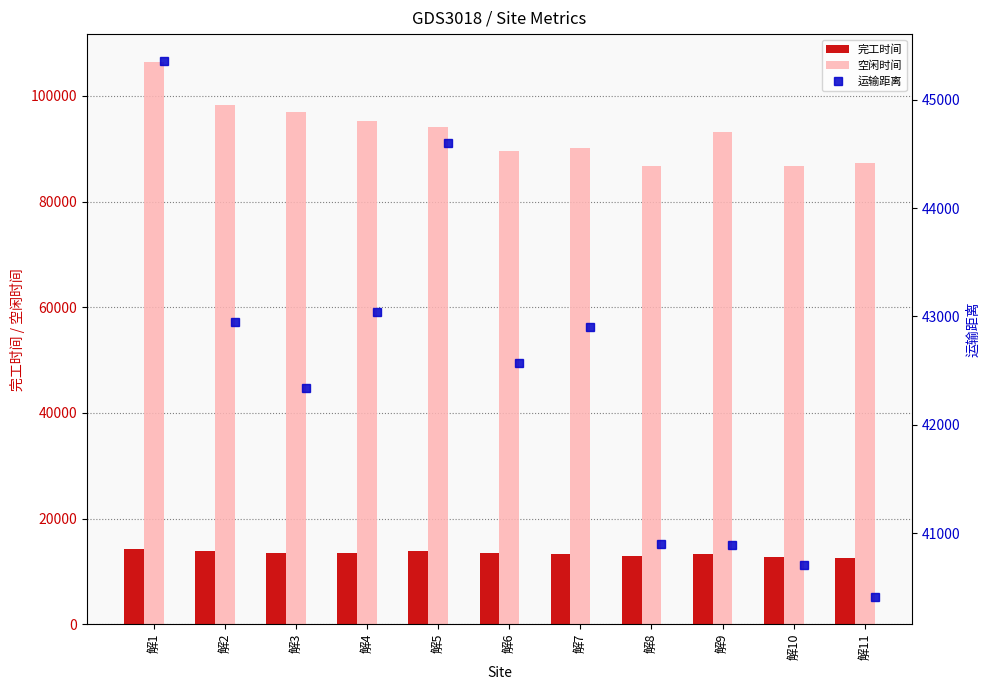

Reading left to right, what are all the values shown in this chart?

完工时间: 14303.7	13783.0	13455.0	13575.4	13853.2	13457.6	13305.2	12860.3	13304.0	12815.1	12622.9
空闲时间: 106389.1	98382.9	96956.7	95331.3	94068.5	89623.6	90161.4	86754.8	93155.1	86756.0	87338.2
运输距离: 45357.0	42949.3	42338.9	43039.3	44598.3	42566.8	42898.6	40902.8	40893.7	40703.1	40406.9